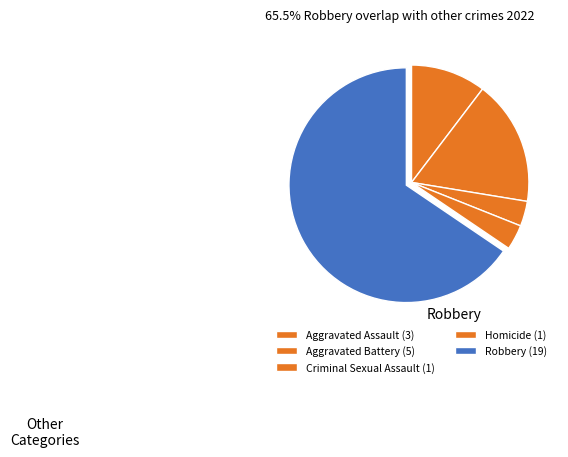

The Criminal Sexual Assault slice represents 3% of the pie. True or false?

True